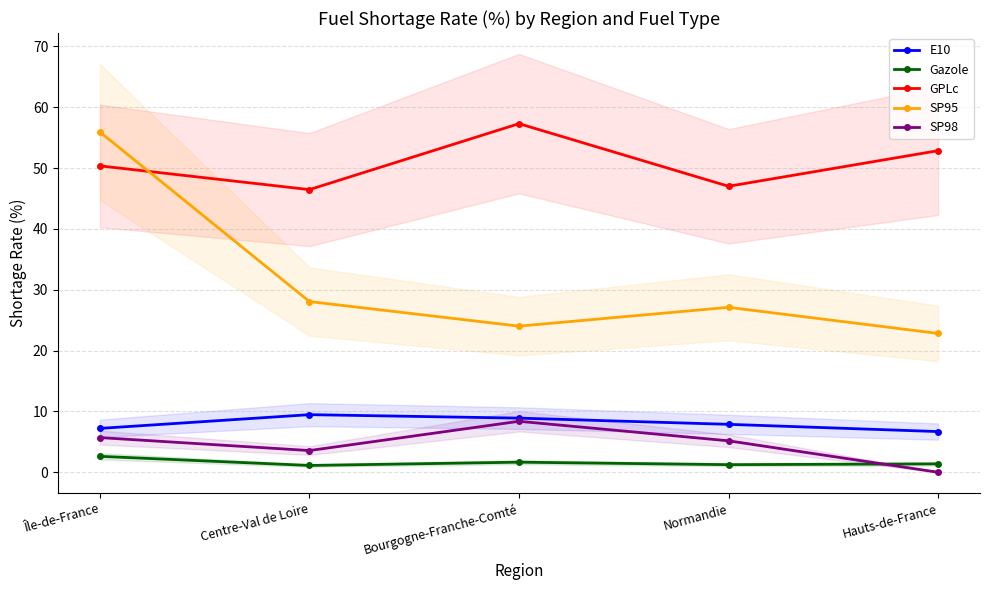

Which category has the highest value across all series?

Bourgogne-Franche-Comté